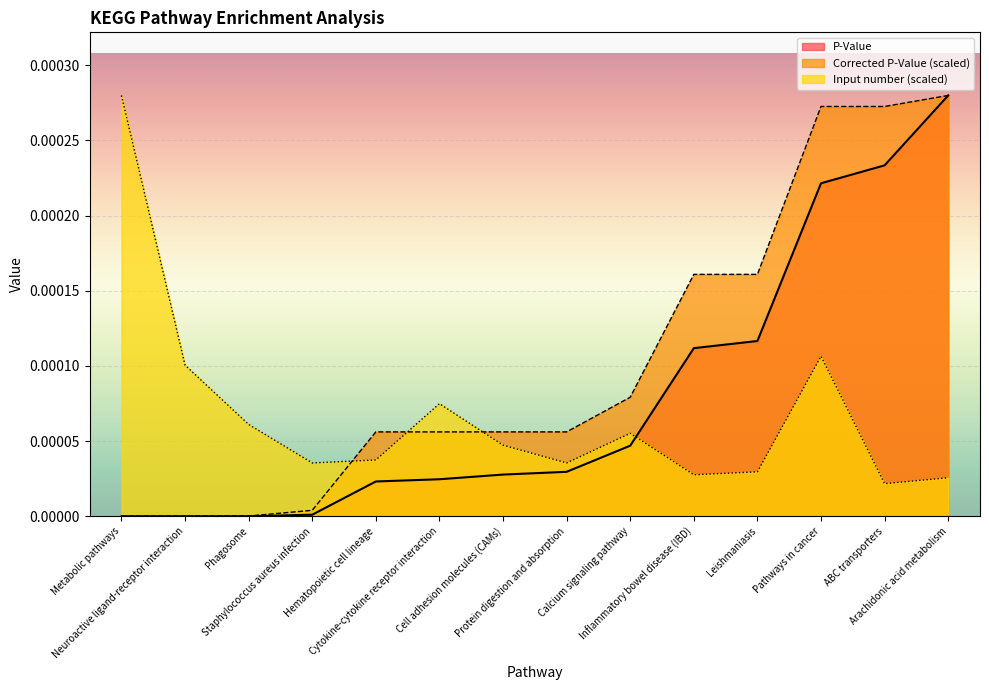

What is the label of the 9th point from the right?

Cytokine-cytokine receptor interaction